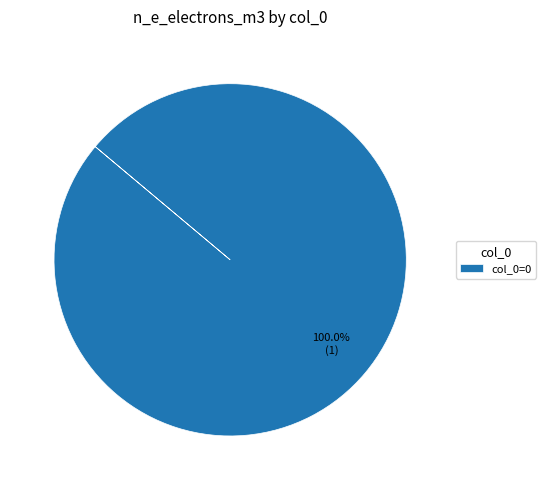

How many segments does this pie chart have?

1